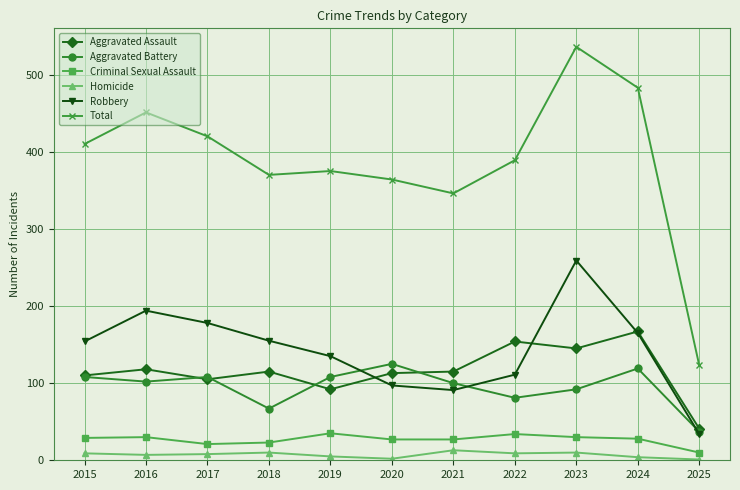

How many data points does each series have?

11